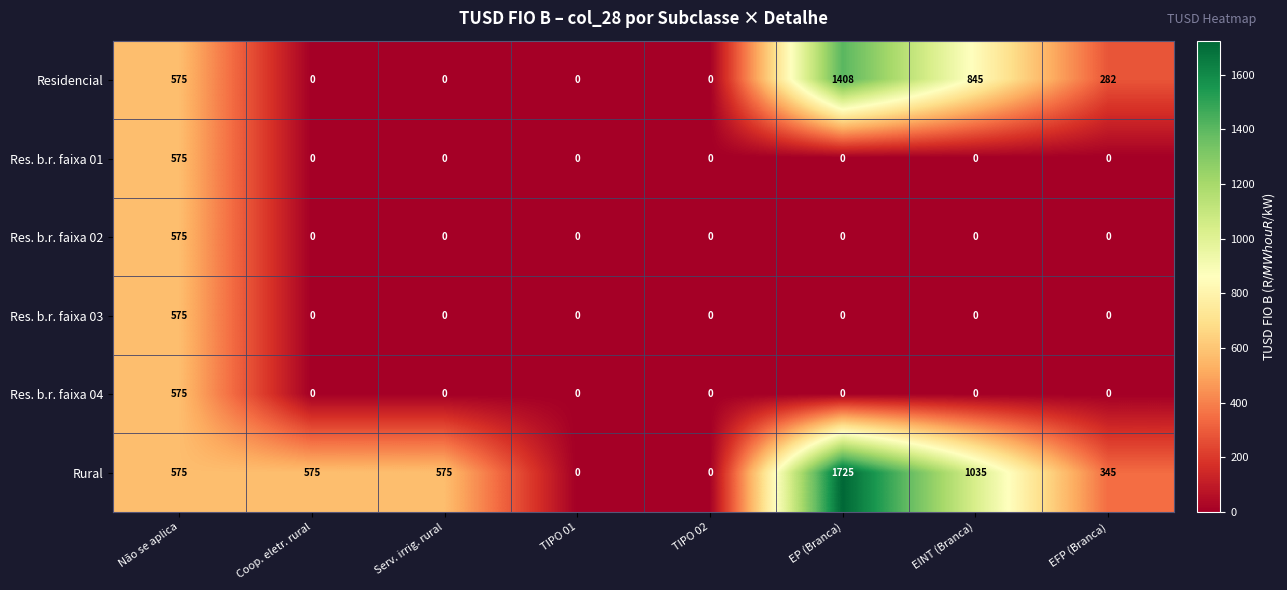

Which series has the widest spread of values?

Rural